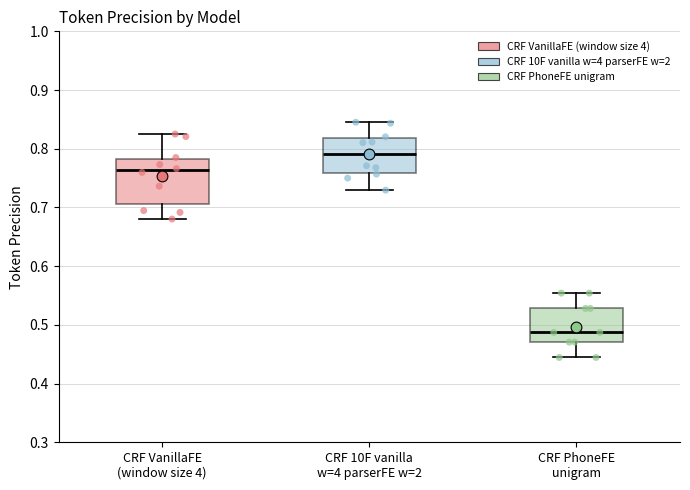

Which box's median line is the lowest?

CRF PhoneFE unigram